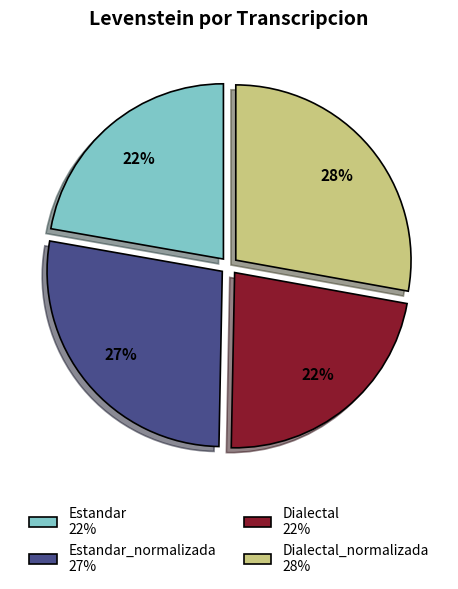

Is there any slice that represents more than half of the pie?

No